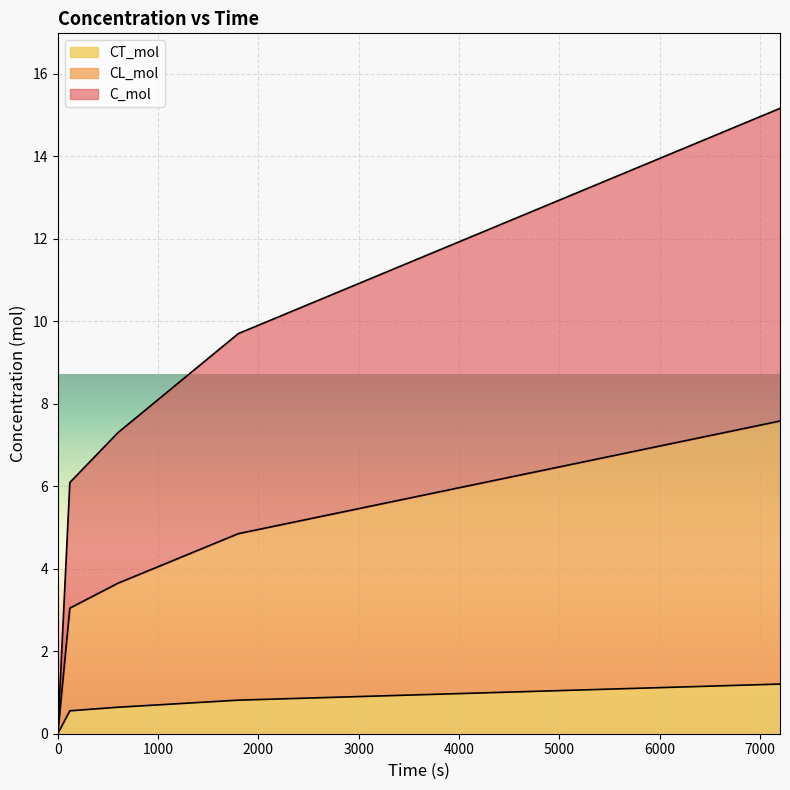

At which label does CL_mol first exceed 3?

120